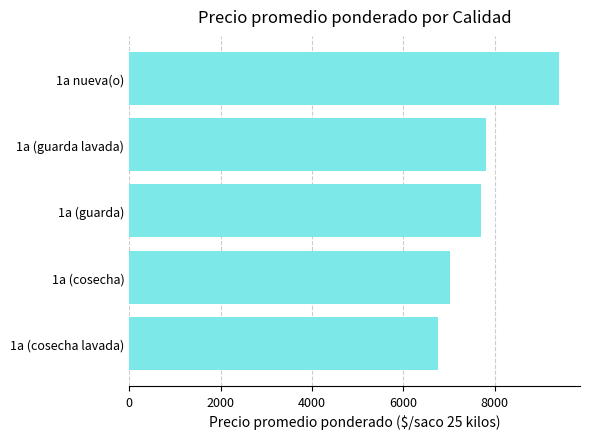

Reading bottom to top, list all the values displayed in this chart.

1a (cosecha lavada)=6750	1a (cosecha)=7016	1a (guarda)=7694	1a (guarda lavada)=7800	1a nueva(o)=9394